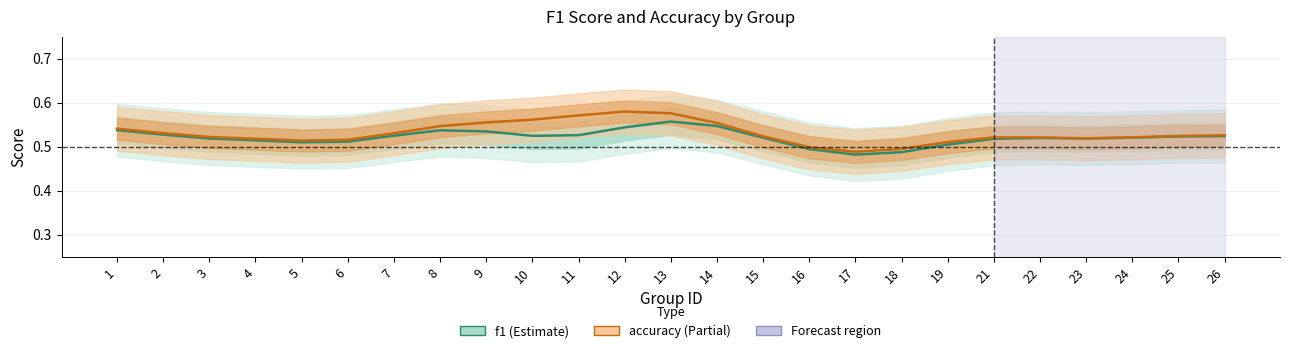

Read the accuracy value at 7.

0.5